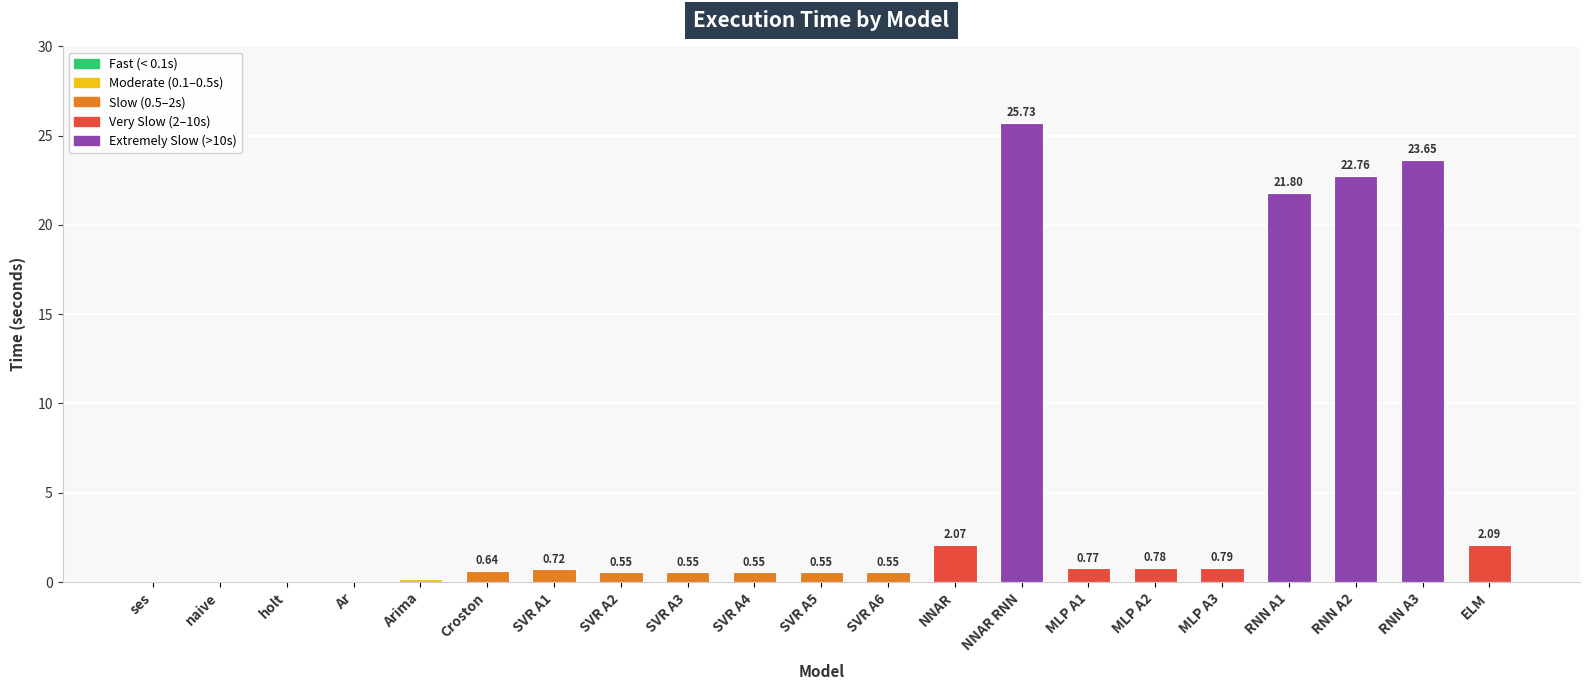

What is the sum of the values at NNAR and SVR A2?

2.6